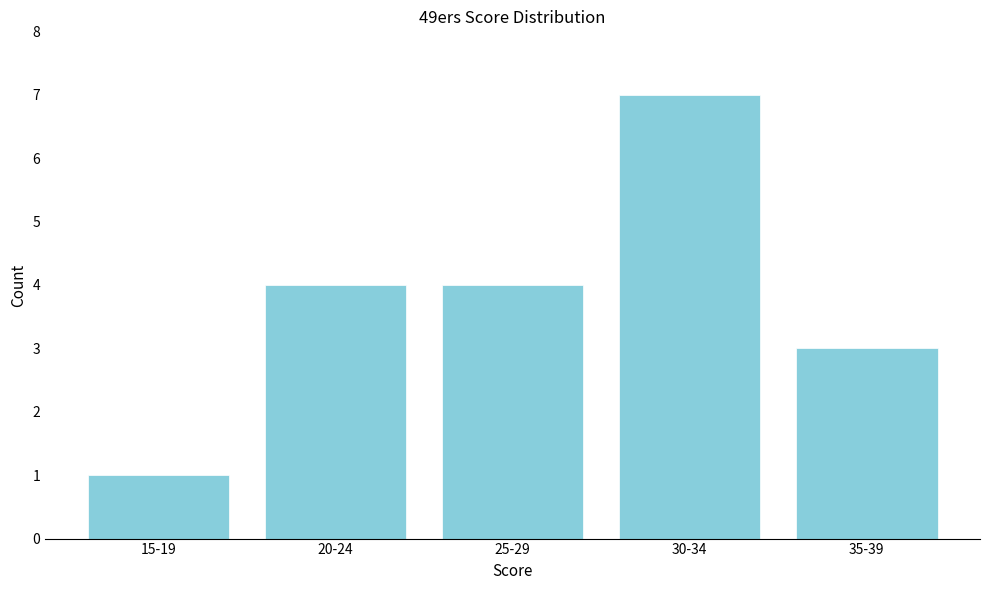

Reading left to right, transcribe all the data shown in this chart.

15-19=1	20-24=4	25-29=4	30-34=7	35-39=3